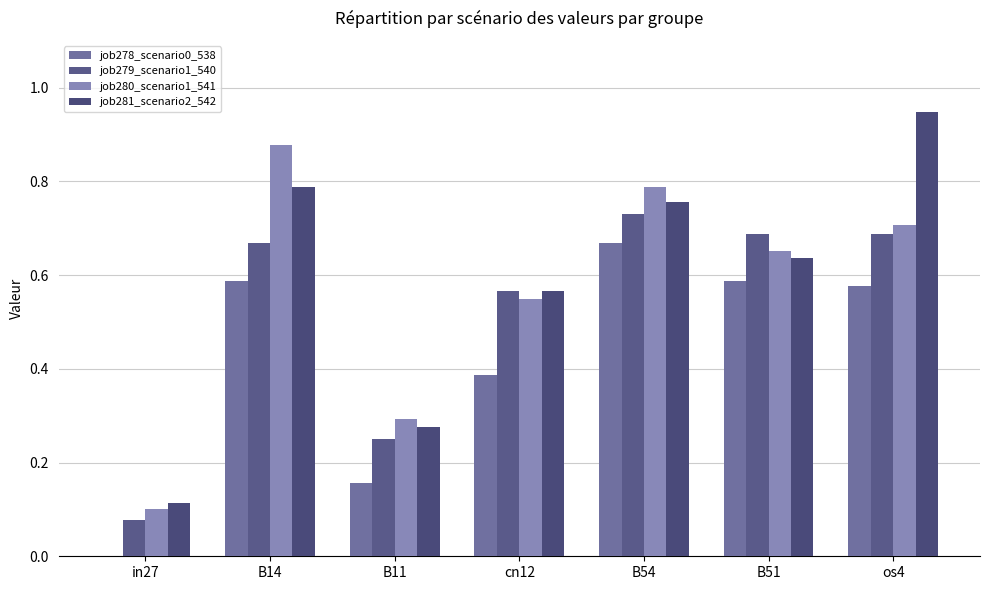

Is it true that job280_scenario1_541 equals 0.7 at B51?

True